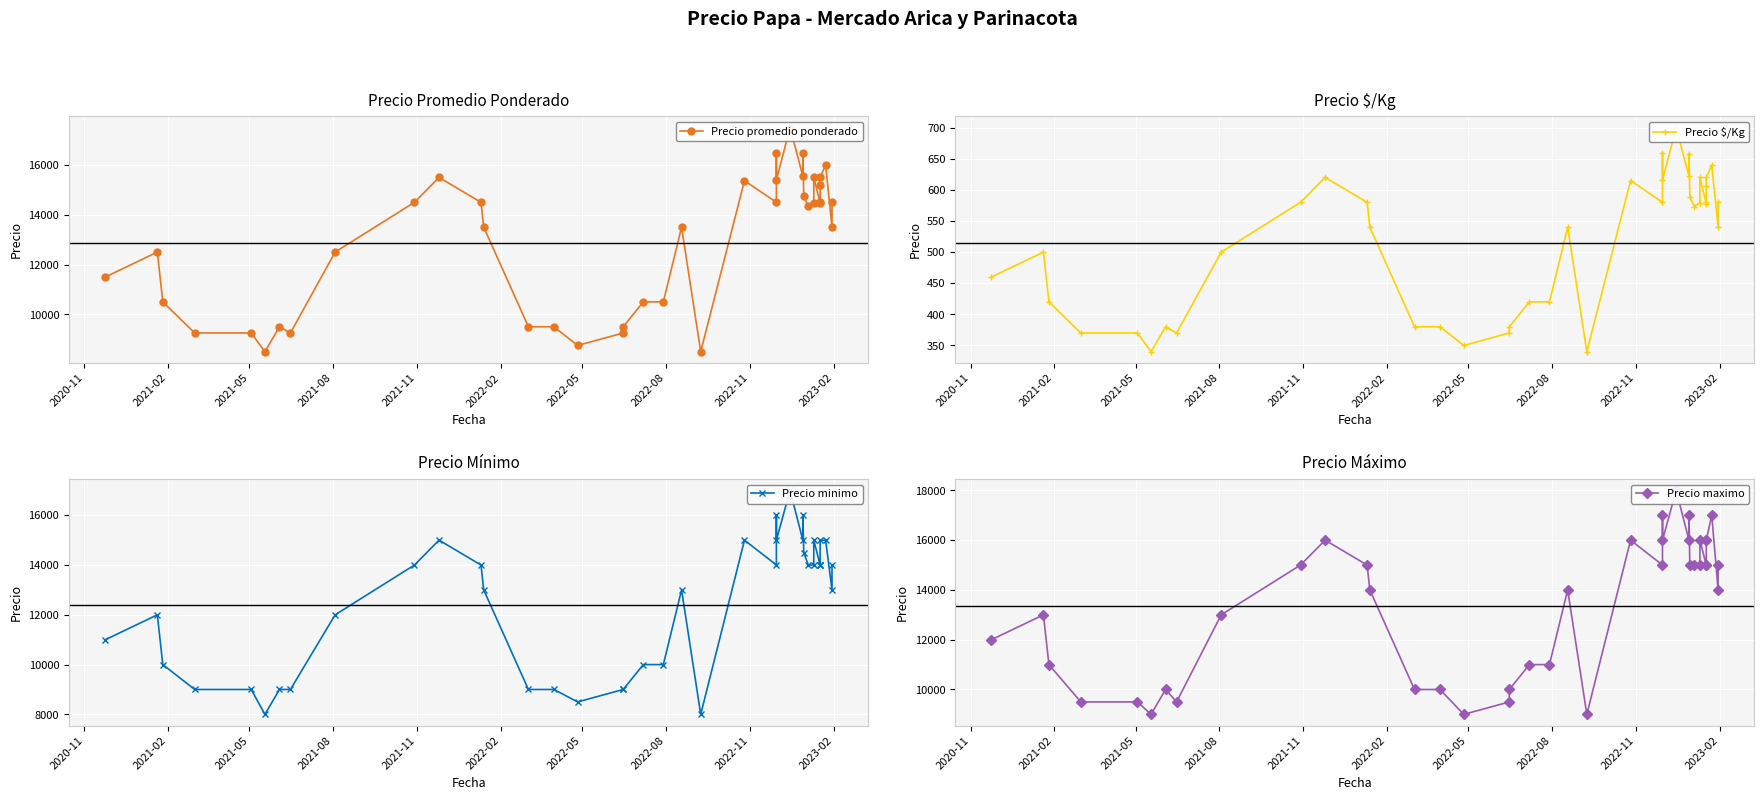

The value of Precio promedio ponderado at 31 is 25554. True or false?

False